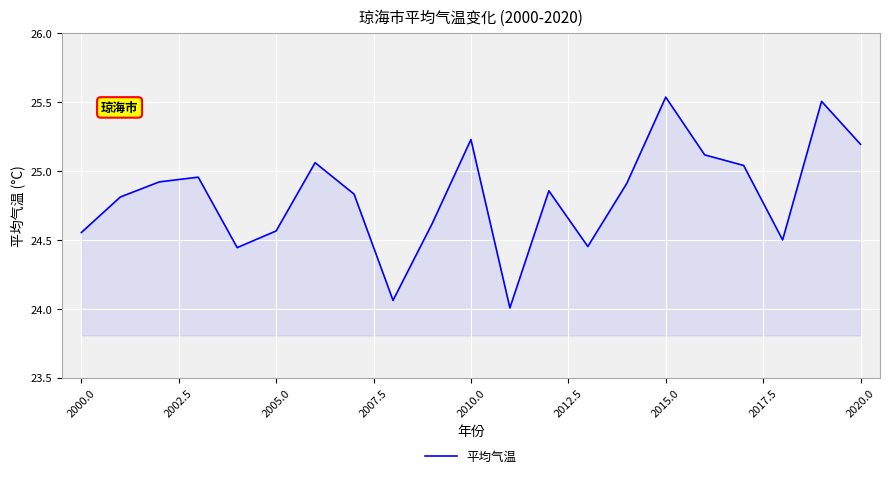

What is the smallest value displayed?

24.0